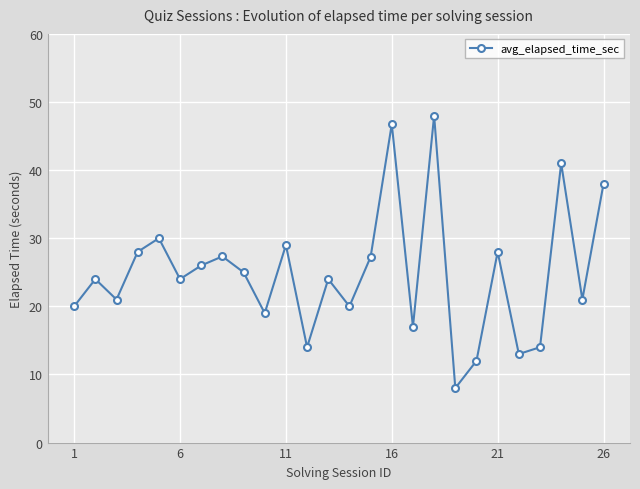

How many interior local peaks (higher than both neighbors) does the data have?

9